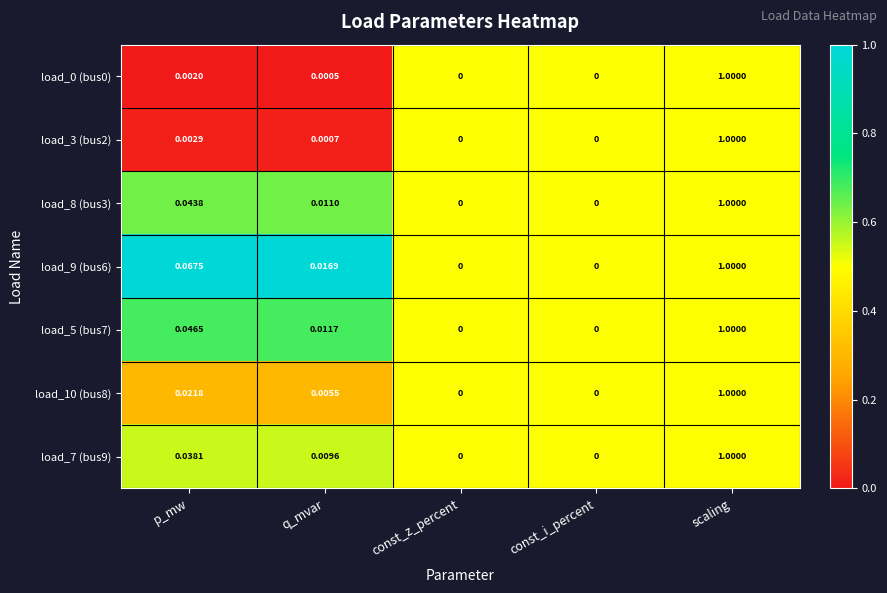

Between q_mvar and const_i_percent, which series saw the biggest shift?

load_9 (bus6)